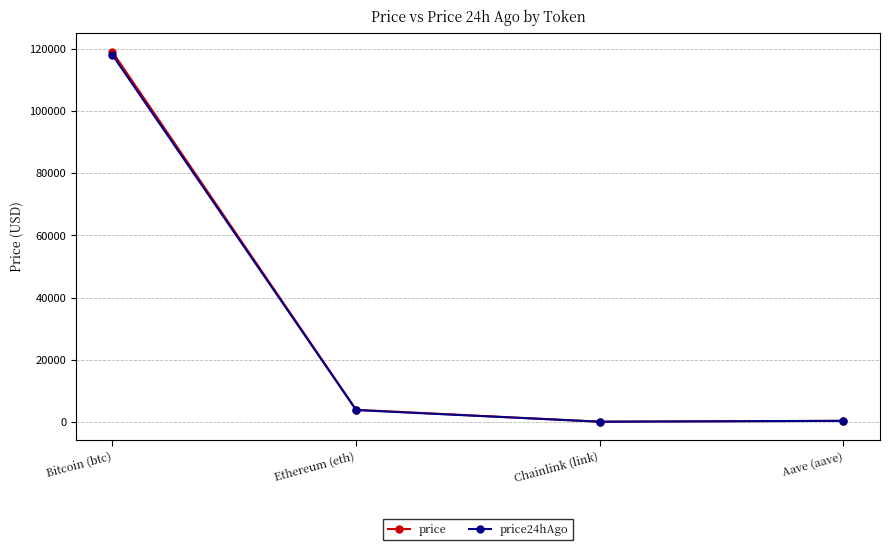

How many values in the price24hAgo series are below 3762?

2